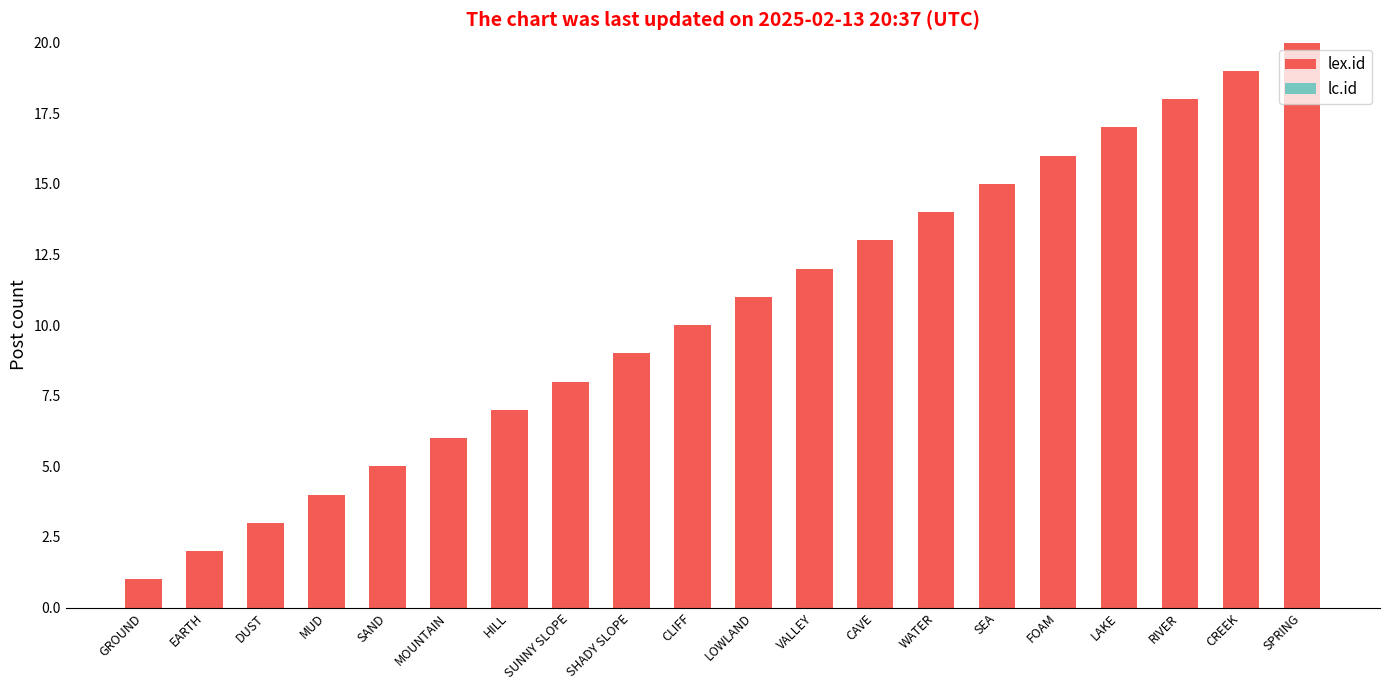

Rank the categories by value from highest to lowest.

SPRING, CREEK, RIVER, LAKE, FOAM, SEA, WATER, CAVE, VALLEY, LOWLAND, CLIFF, SHADY SLOPE, SUNNY SLOPE, HILL, MOUNTAIN, SAND, MUD, DUST, EARTH, GROUND